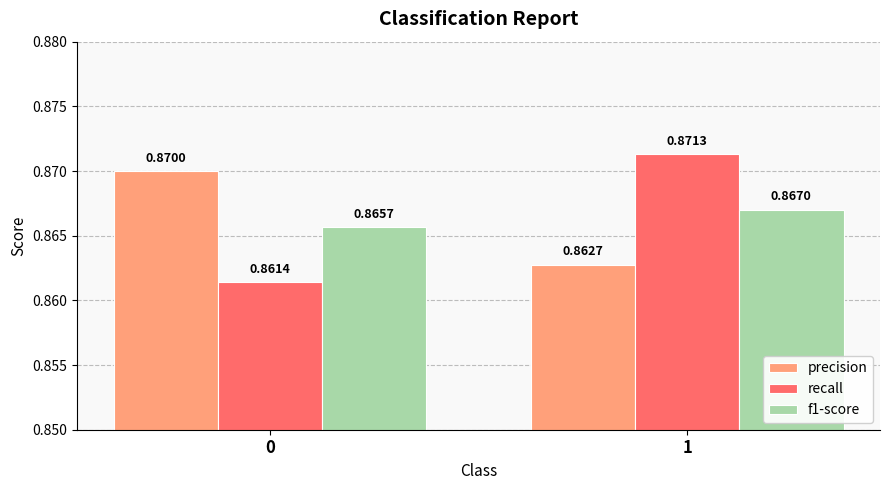

What is the total value across all series at 0?

2.6